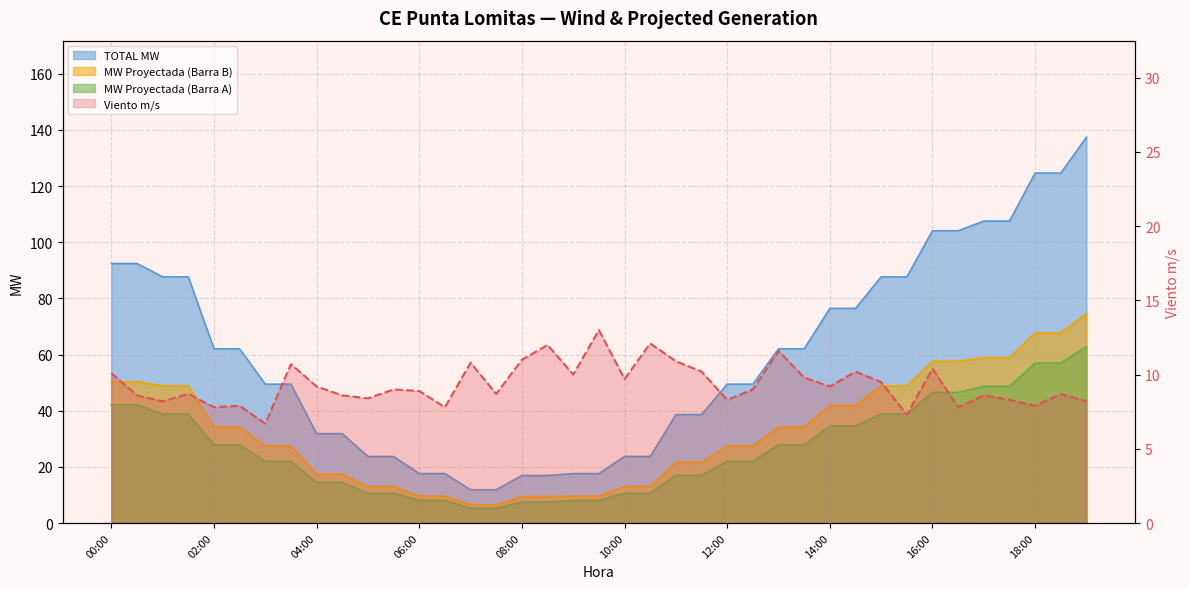

At which label does MW Proyectada (Barra A) reach its minimum?

07:00